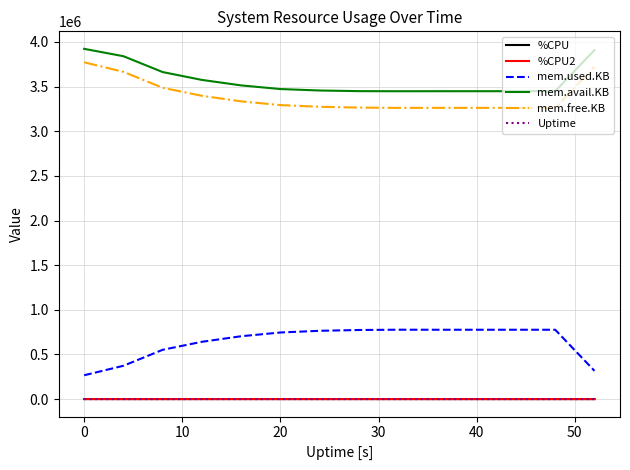

Which series has the largest total across all categories?

mem.avail.KB